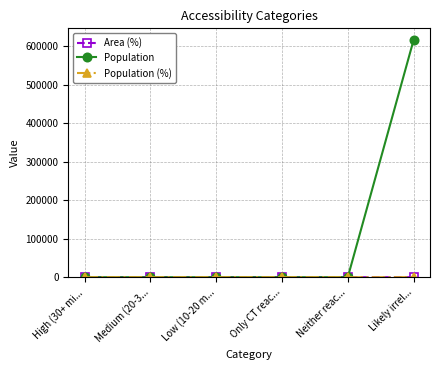

Which category has the lowest value across all series?

High (30+ mi...